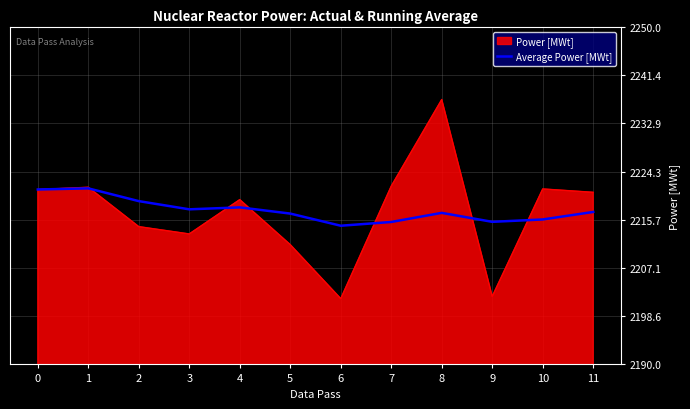

What is the lowest value of the Power [MWt] series?

2201.7